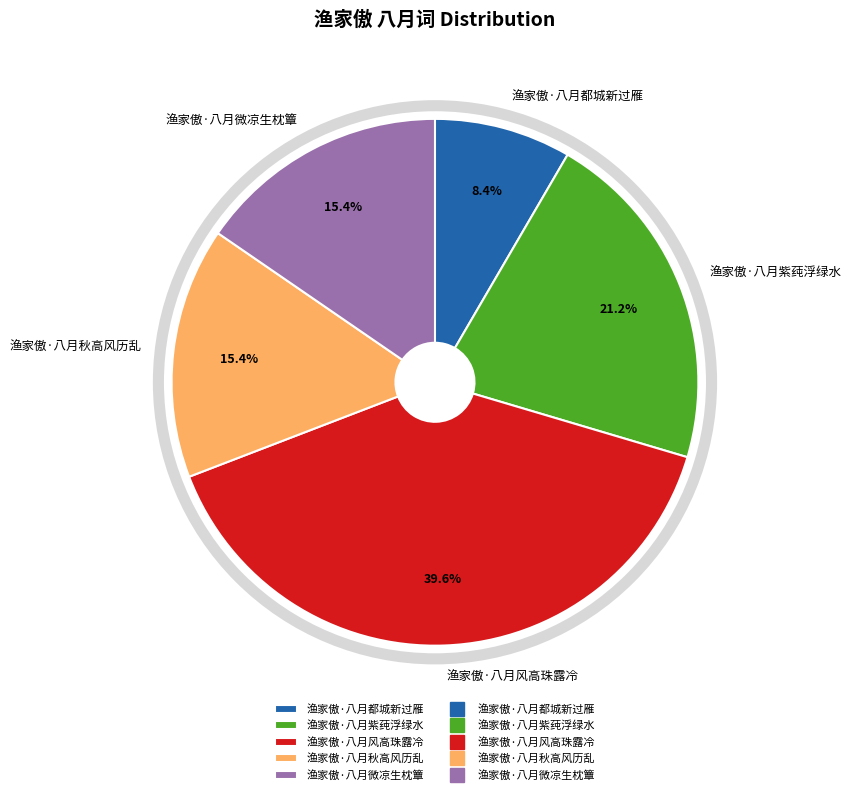

What percentage is NOT represented by 渔家傲·八月都城新过雁?

91.6%